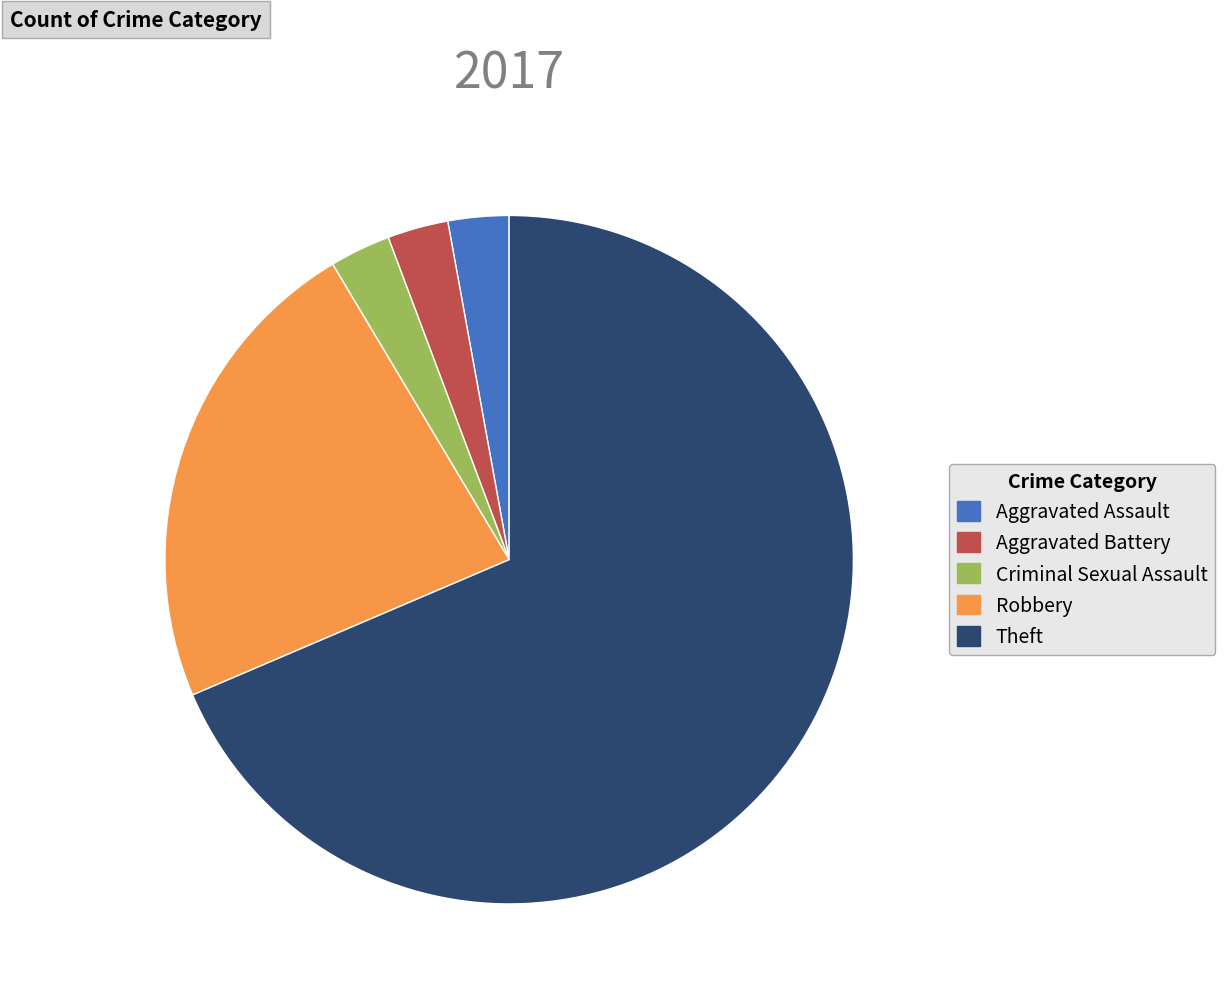

Approximately how many times larger is the value at Aggravated Assault compared to Aggravated Battery?

1.0